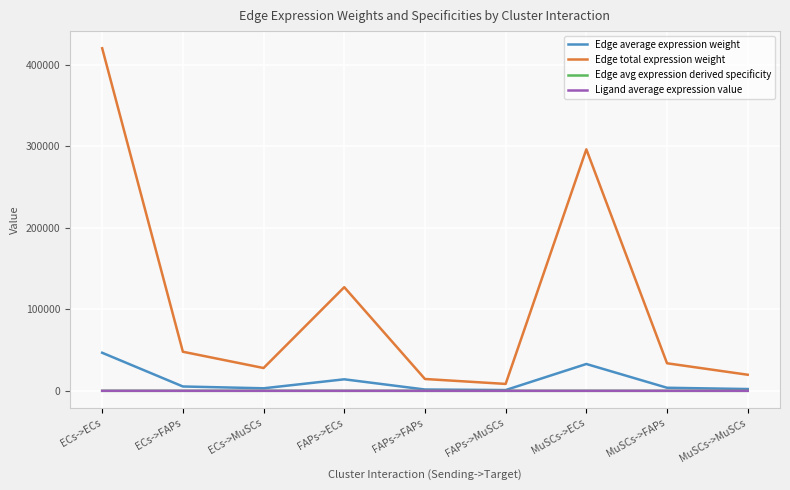

Which series has the largest total across all categories?

Edge total expression weight